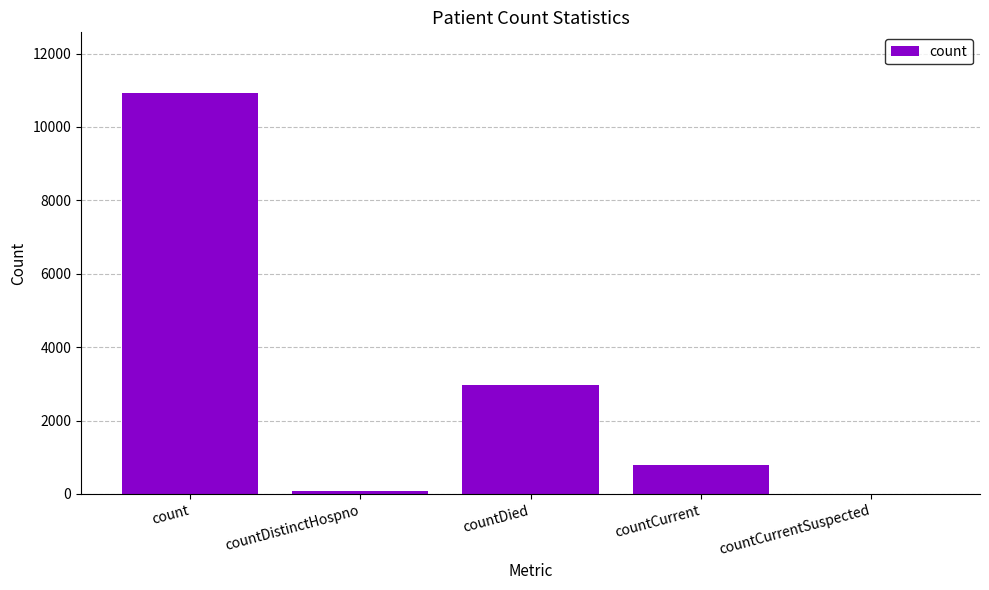

What is the difference between the values at countCurrent and count?

10156